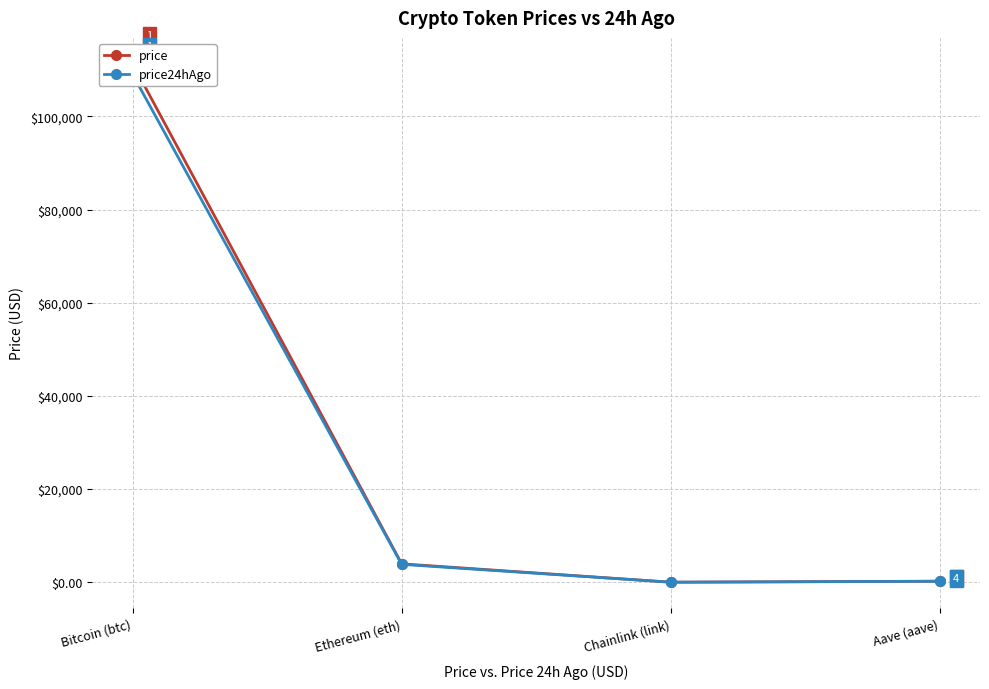

In price24hAgo, how many points are lower than both neighbors (excluding endpoints)?

1